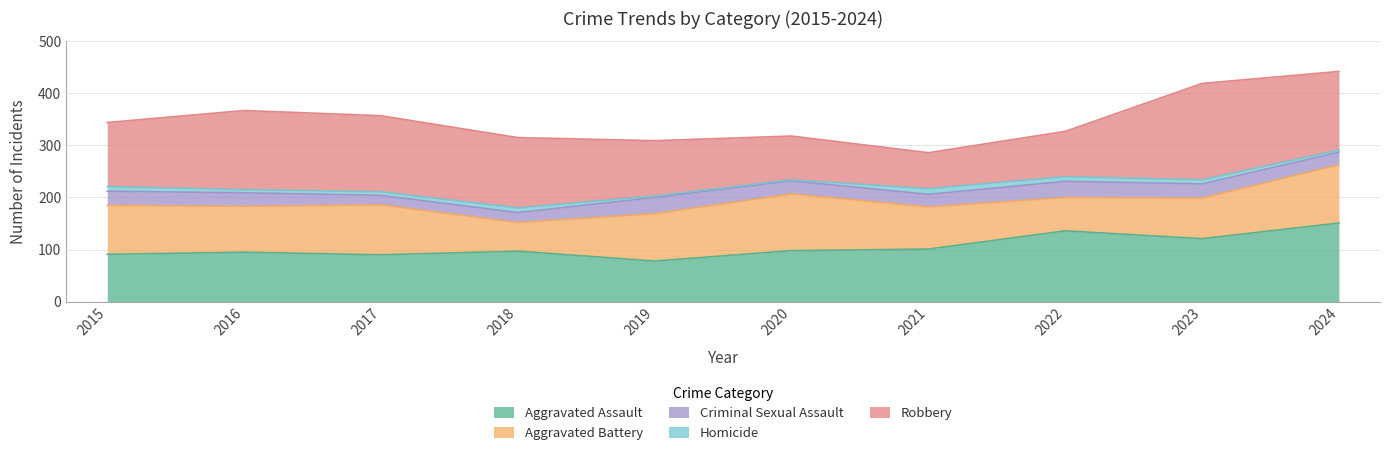

Reading left to right, list all the values displayed in this chart.

Aggravated Assault: 2015=91	2016=95	2017=90	2018=97	2019=78	2020=98	2021=101	2022=136	2023=121	2024=151
Aggravated Battery: 2015=94	2016=88	2017=96	2018=55	2019=91	2020=109	2021=81	2022=64	2023=78	2024=112
Criminal Sexual Assault: 2015=27	2016=26	2017=18	2018=19	2019=31	2020=25	2021=24	2022=31	2023=27	2024=24
Homicide: 2015=9	2016=6	2017=7	2018=9	2019=3	2020=2	2021=11	2022=9	2023=8	2024=4
Robbery: 2015=123	2016=152	2017=146	2018=135	2019=106	2020=84	2021=69	2022=87	2023=185	2024=151